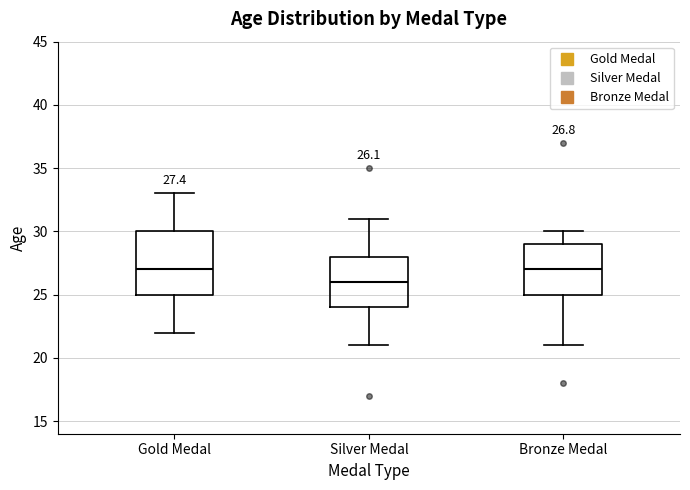

Comparing the boxes themselves (not the whiskers), which one is the tallest?

Gold Medal